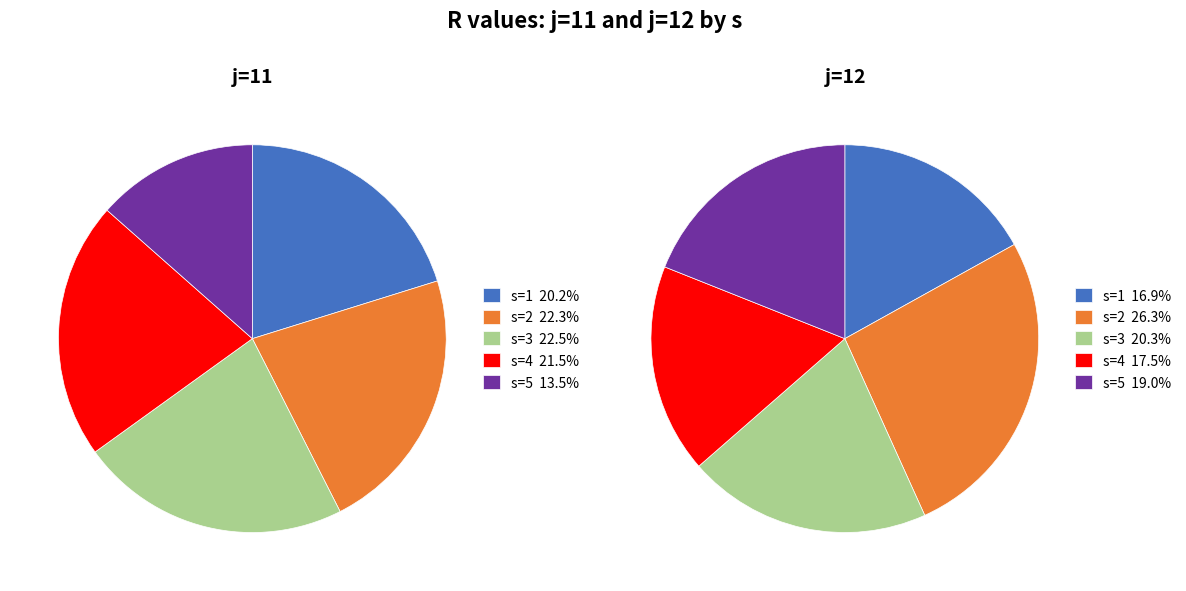

Which category has the smallest portion of the pie?

s=5